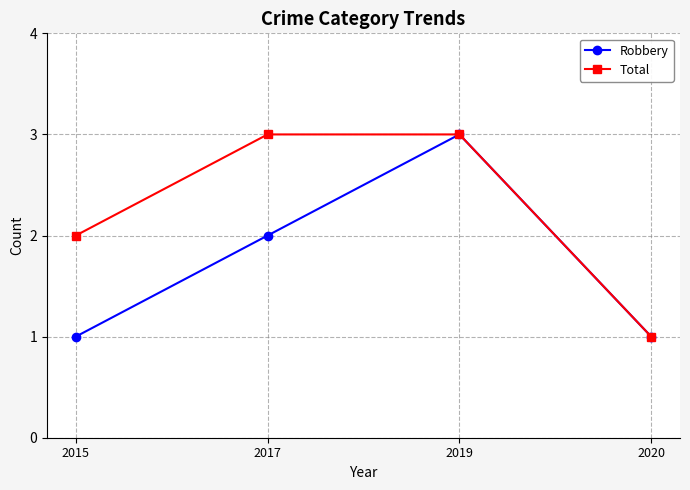

True or false: Robbery has more than 0 interior local peaks.

True